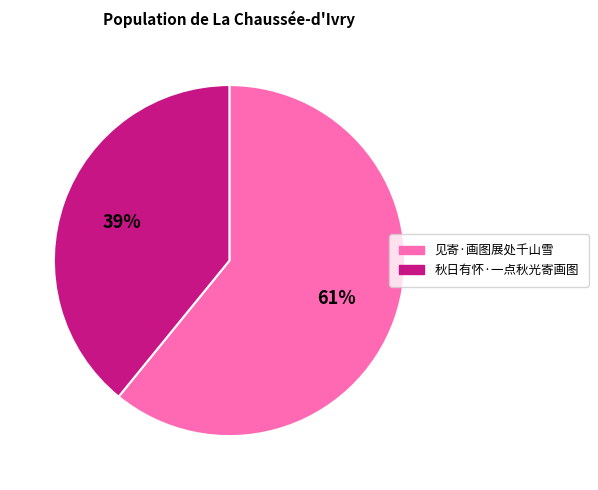

Which slice is the largest?

见寄·画图展处千山雪